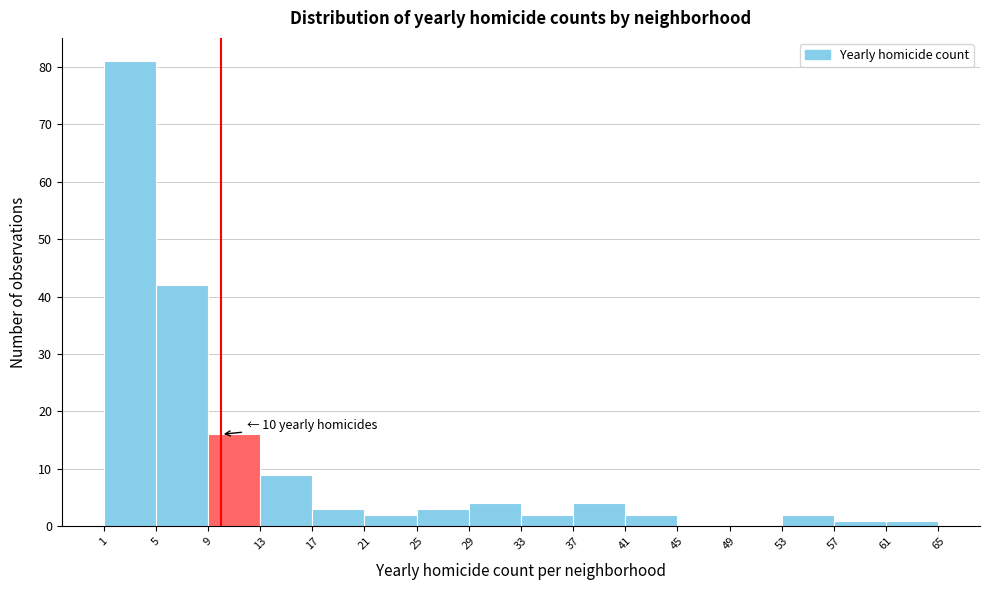

Which range on the x-axis has the tallest bar?

1 to 5